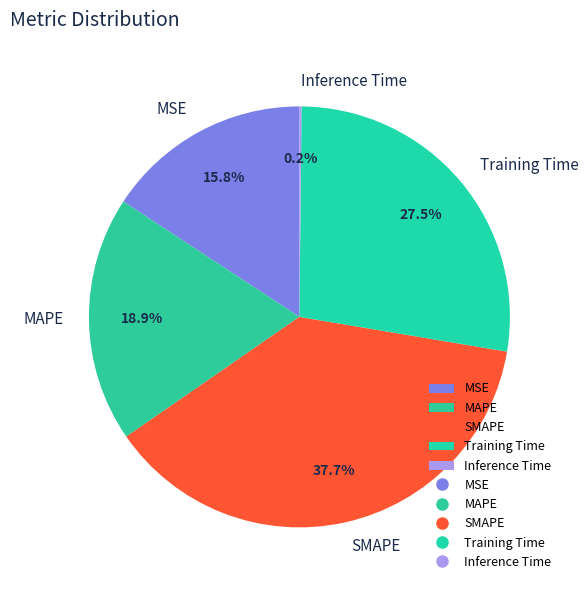

Which category has the biggest portion of the pie?

SMAPE